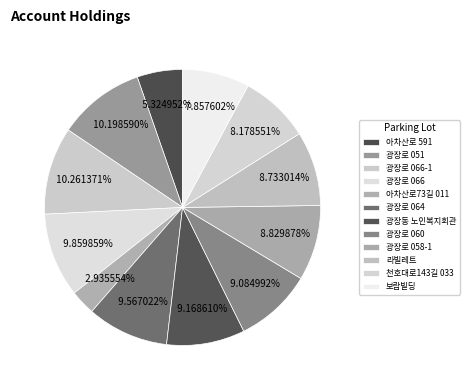

Which category has the smallest portion of the pie?

아차산로73길 011